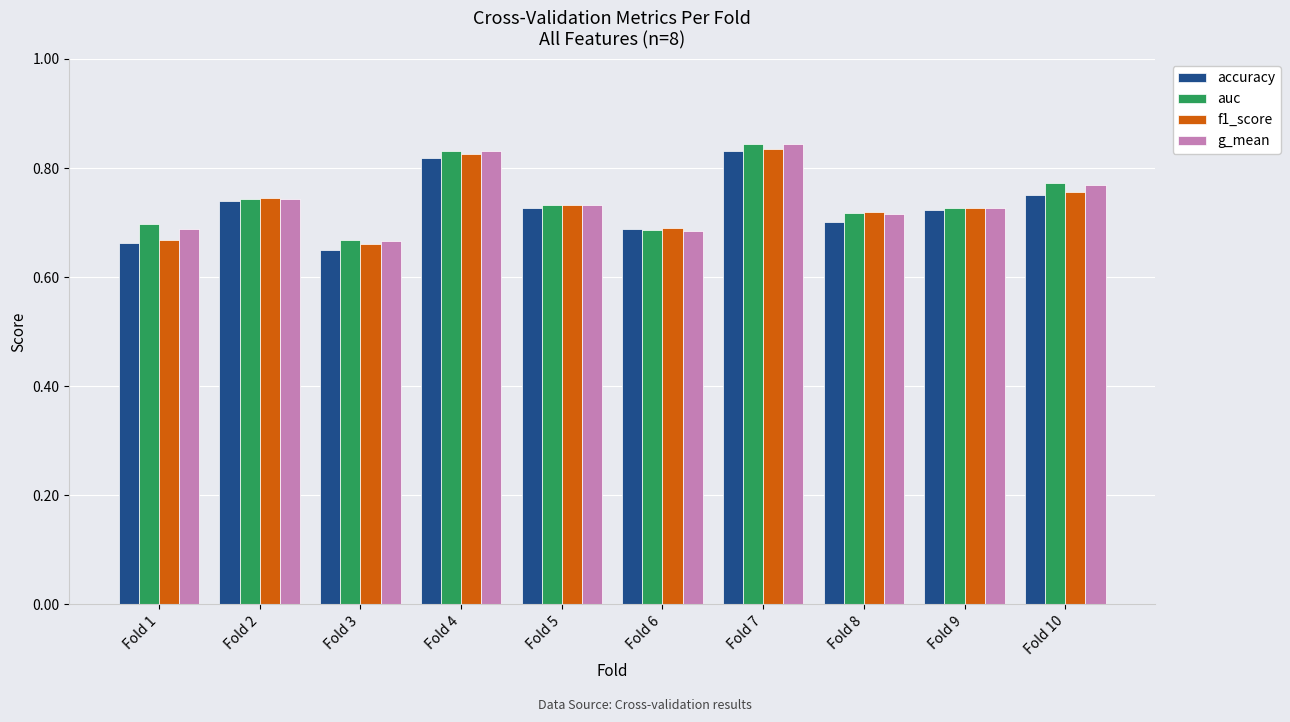

Between Fold 1 and Fold 7, which series saw the biggest shift?

accuracy